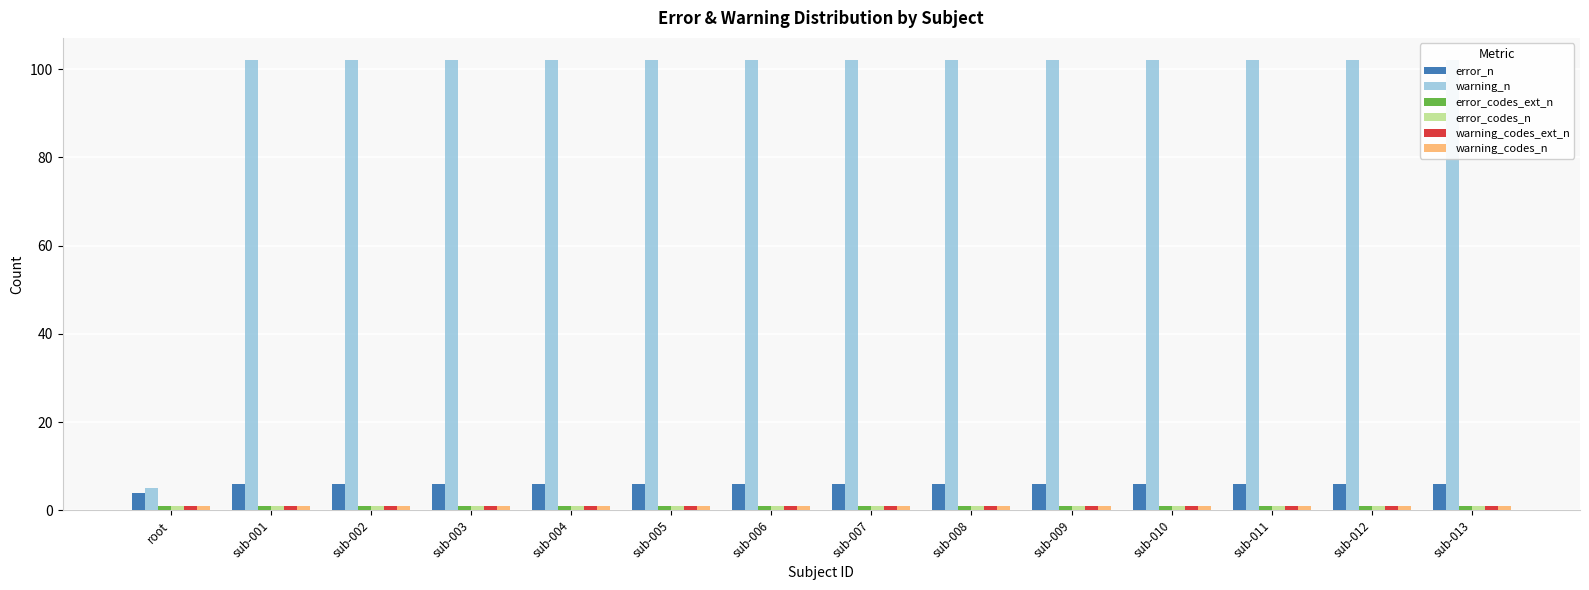

What is the sum of the error_codes_n values at sub-001 and sub-008?

2